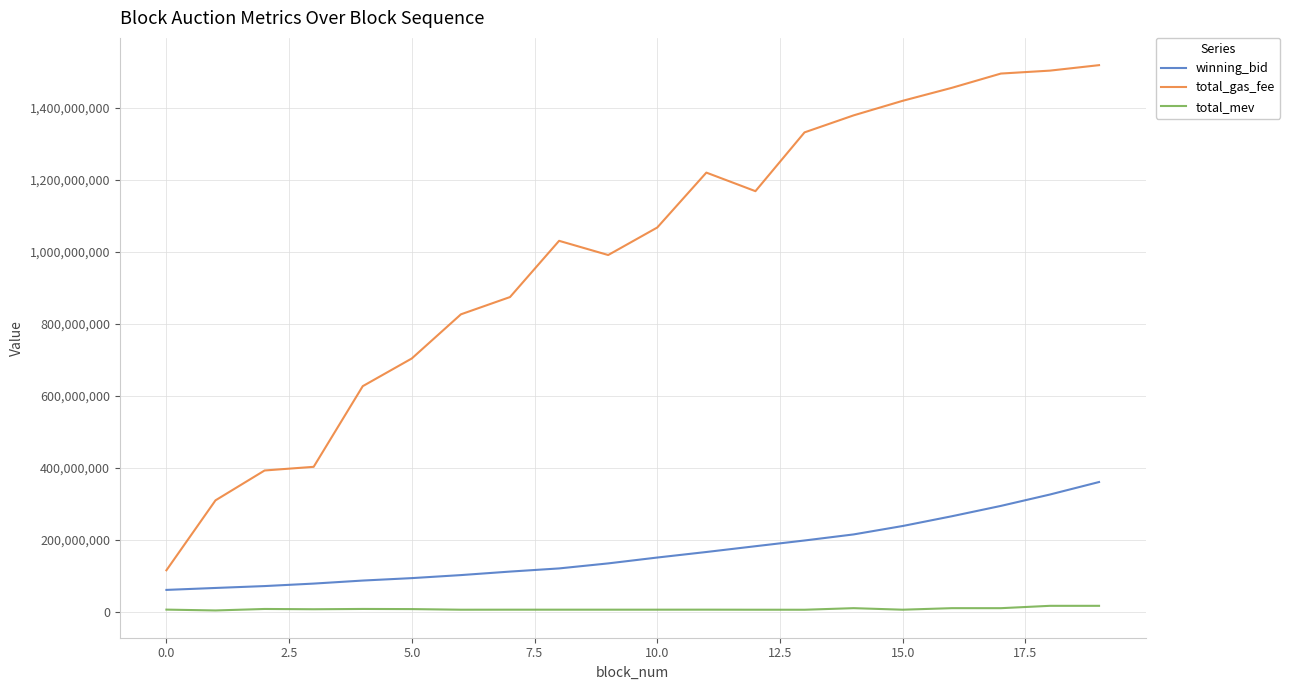

True or false: winning_bid and total_mev intersect in this chart.

False